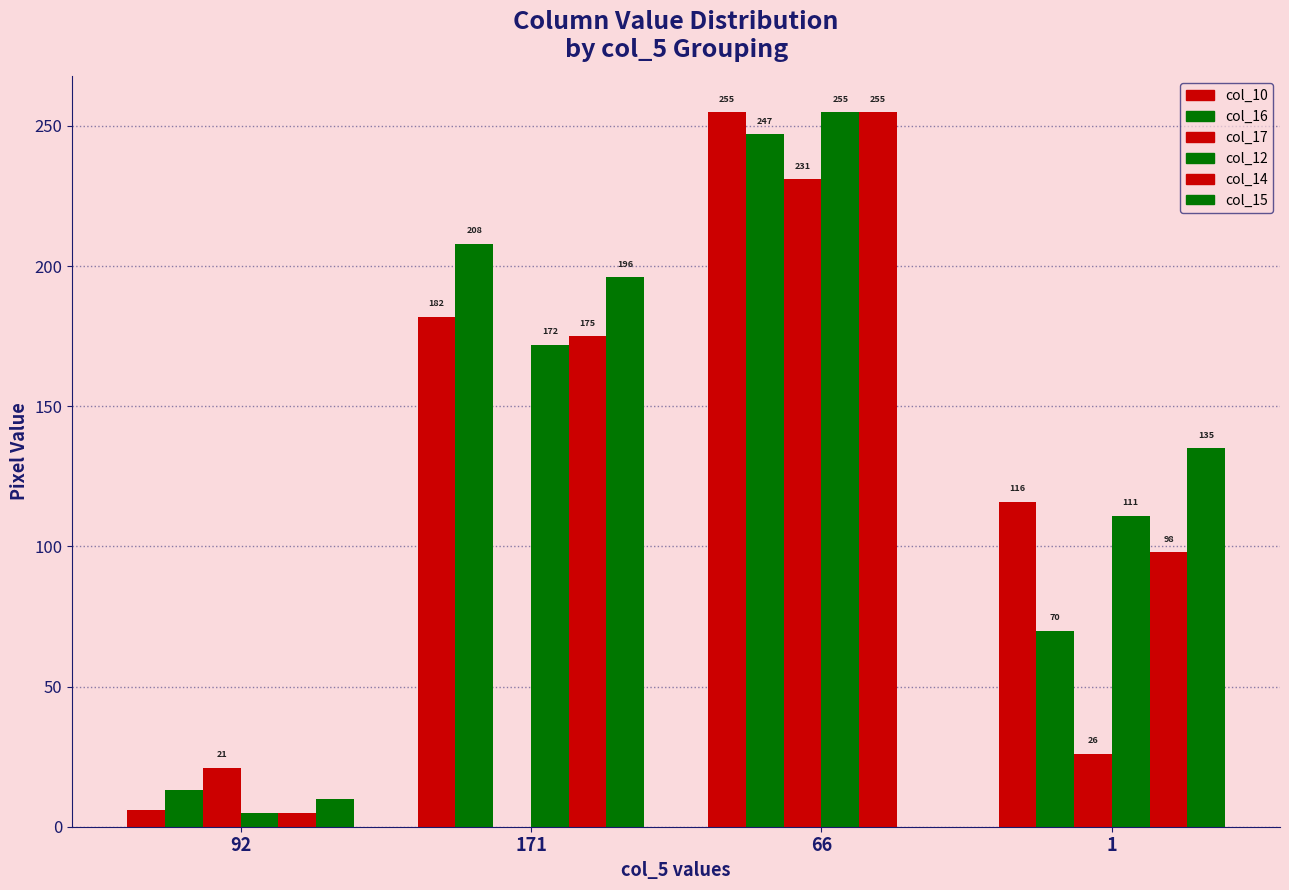

Which category has the highest value in the col_14 series?

66